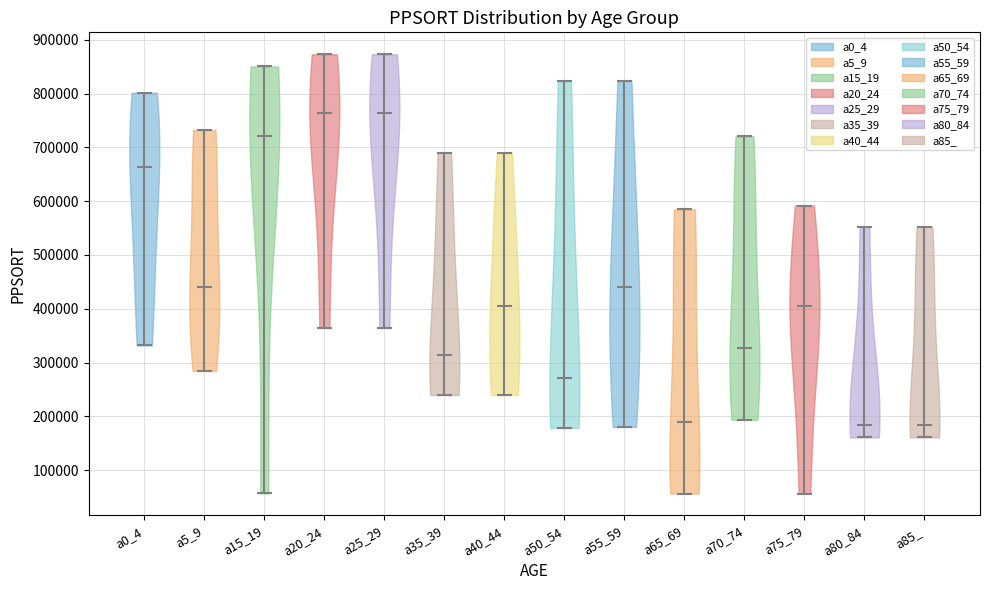

Reading left to right, read every violin against the y-axis: where its median line is, and the lowest and highest points it reaches. The values are not printed on the chart, so give them approximately, as read against the axis.

a0_4: median line 660000, lowest point 330000, highest point 800000
a5_9: median line 440000, lowest point 280000, highest point 730000
a15_19: median line 720000, lowest point 60000, highest point 850000
a20_24: median line 760000, lowest point 360000, highest point 870000
a25_29: median line 760000, lowest point 360000, highest point 870000
a35_39: median line 310000, lowest point 240000, highest point 690000
a40_44: median line 400000, lowest point 240000, highest point 690000
a50_54: median line 270000, lowest point 180000, highest point 820000
a55_59: median line 440000, lowest point 180000, highest point 820000
a65_69: median line 190000, lowest point 60000, highest point 580000
a70_74: median line 330000, lowest point 190000, highest point 720000
a75_79: median line 400000, lowest point 60000, highest point 590000
a80_84: median line 180000, lowest point 160000, highest point 550000
a85_: median line 180000, lowest point 160000, highest point 550000